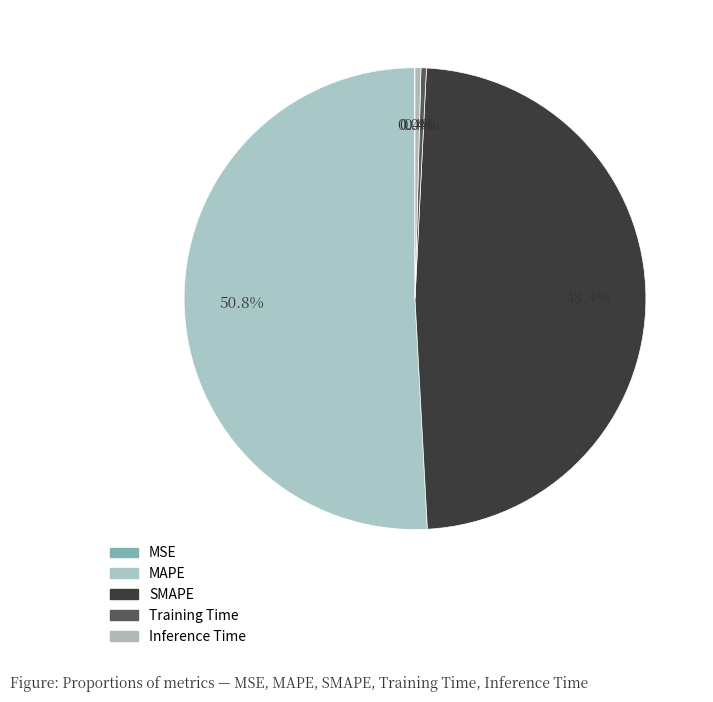

Is it true that MAPE is 51% of the pie?

True